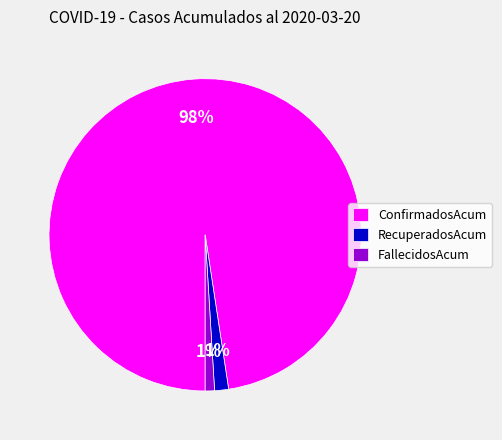

How many slices are in this pie chart?

3